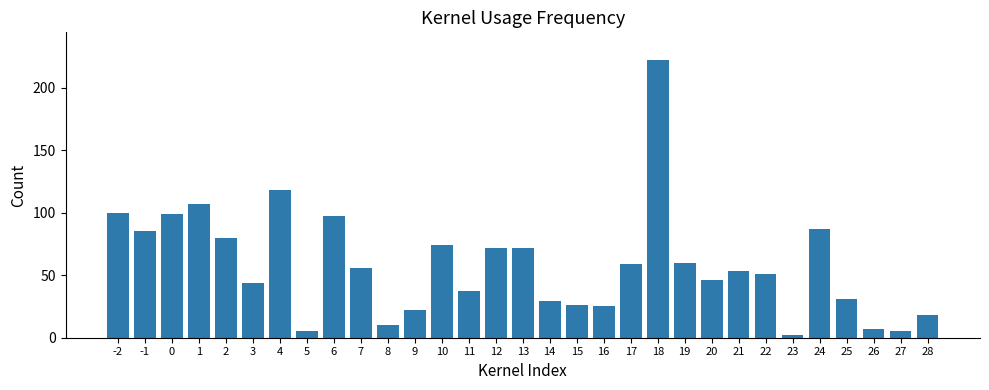

What is the sum of all values?

1799